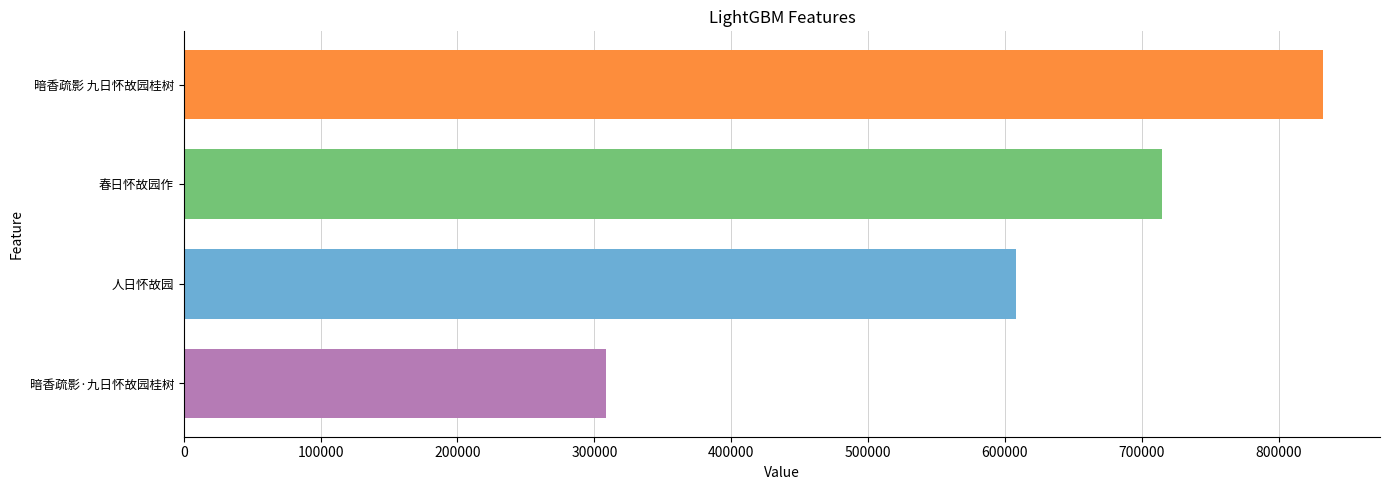

Count the number of categories in the chart.

4